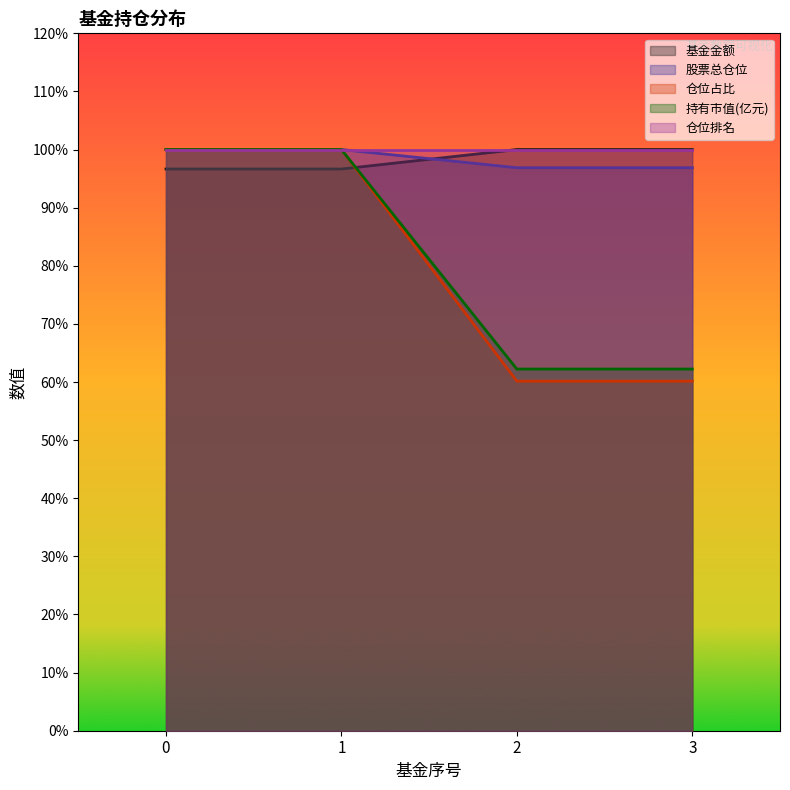

What is the average value of the 持有市值(亿元) series?

81.1